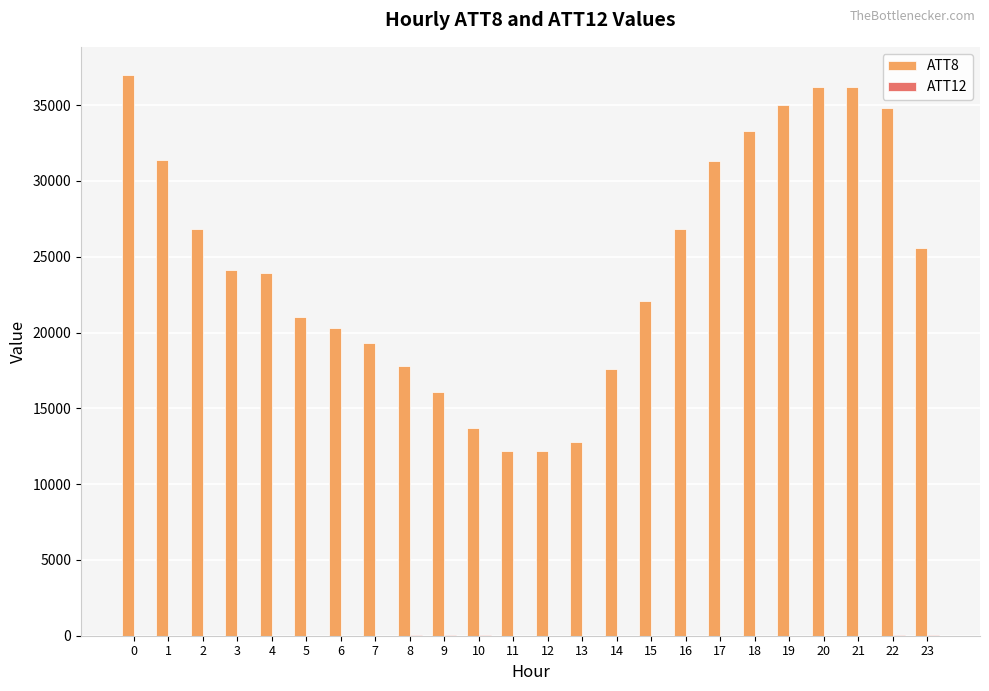

Which series has the largest total across all categories?

ATT8